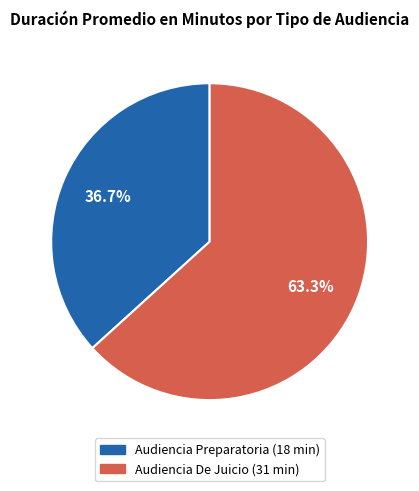

Count the number of slices in the pie.

2